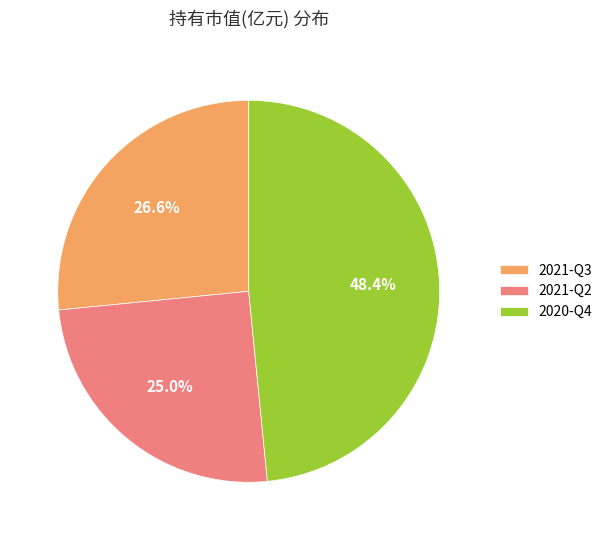

Which slice is the largest?

2020-Q4